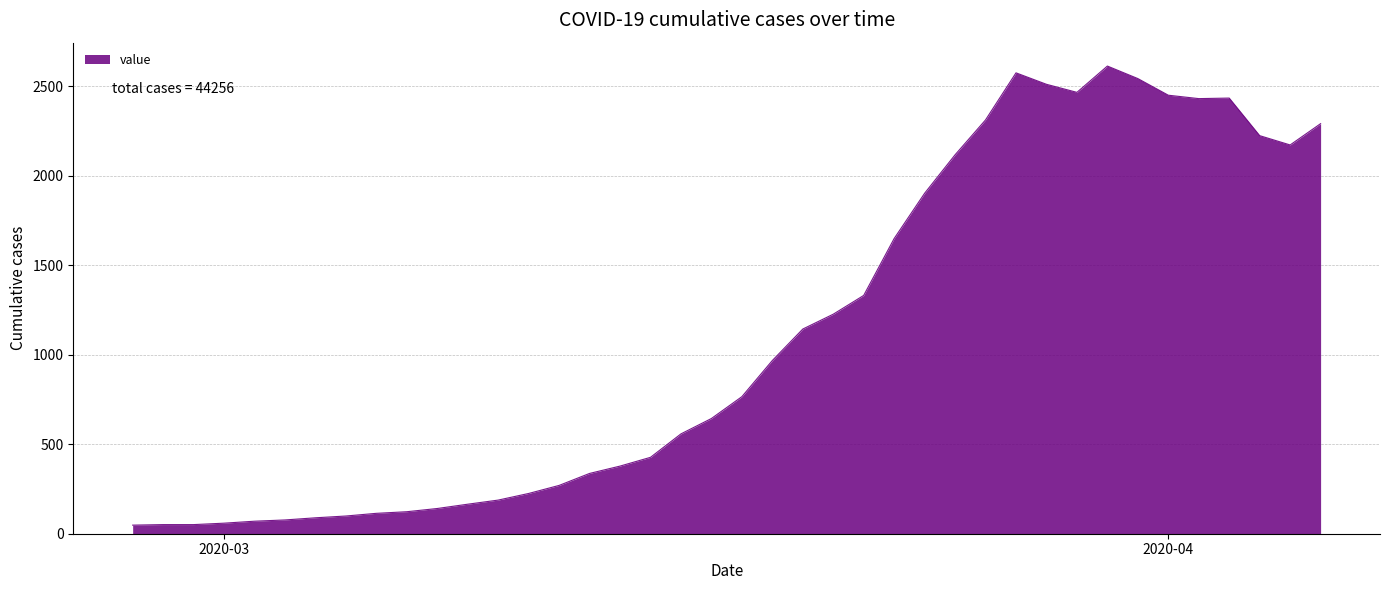

What is the greatest value displayed?

2614